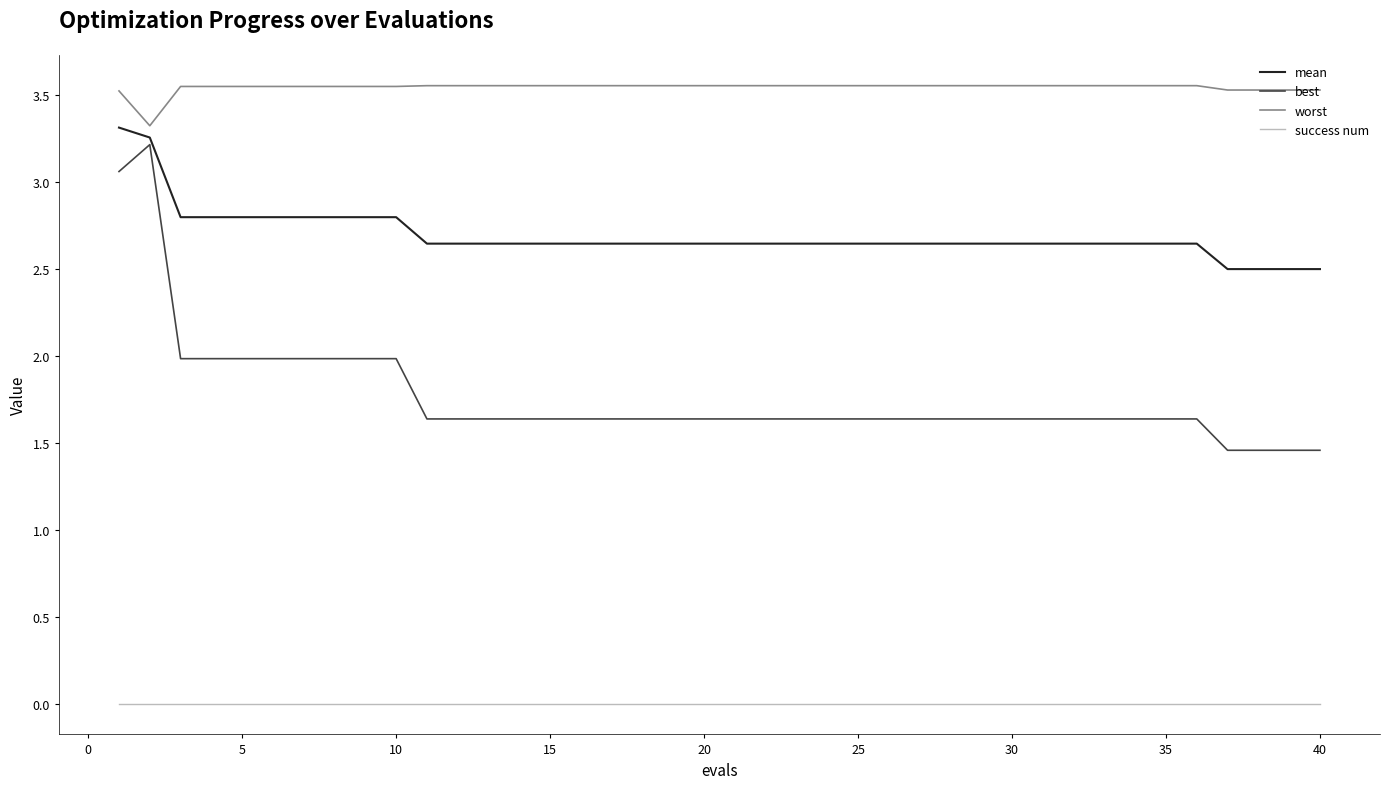

Which series has the largest total across all categories?

worst